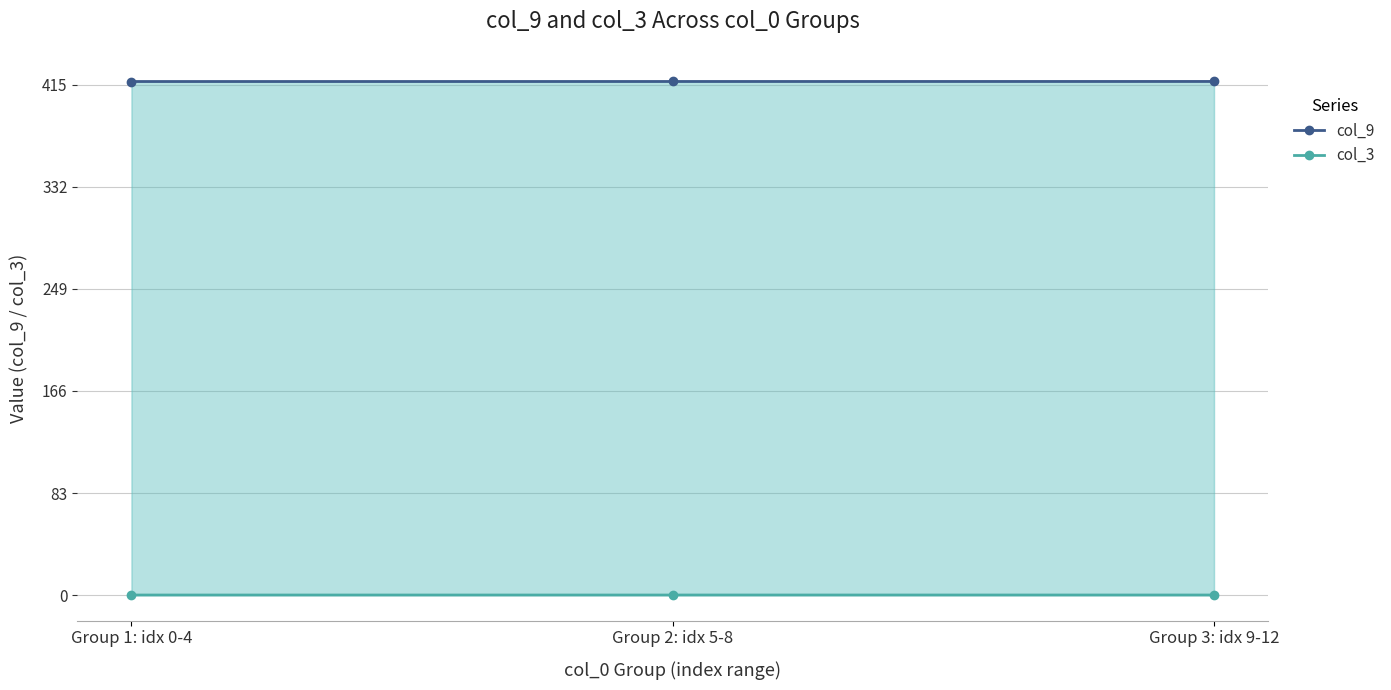

At which category does the chart reach its minimum across all series?

Group 1: idx 0-4